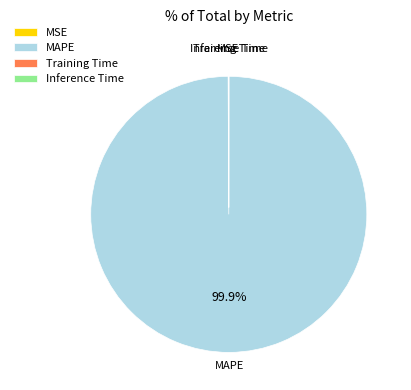

Is there any slice that represents more than half of the pie?

Yes